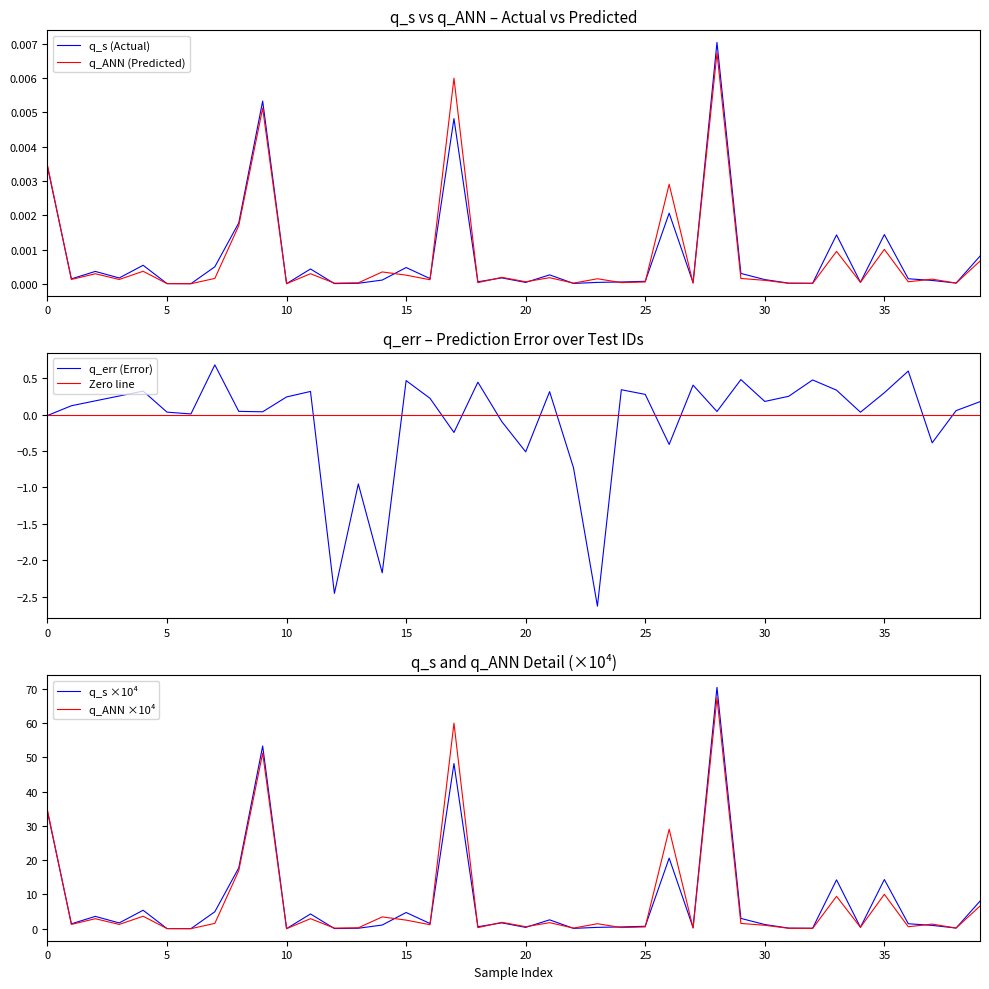

Is it true that q_s equals 1.6 at 14?

False